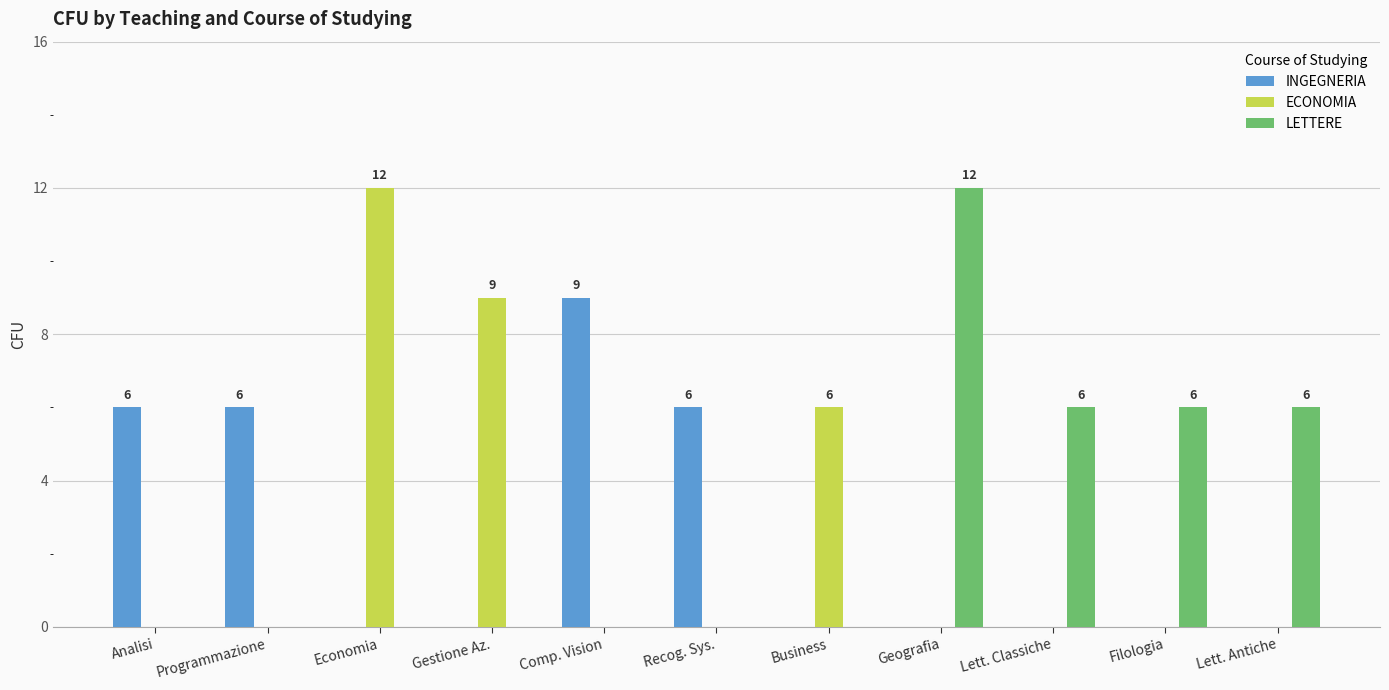

The INGEGNERIA series shows -3 at Geografia. True or false?

False